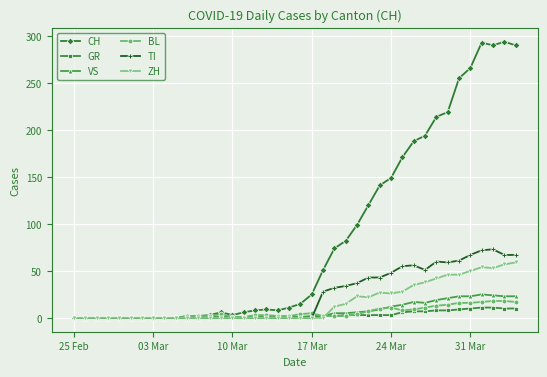

Which series has the largest range (max minus min)?

CH